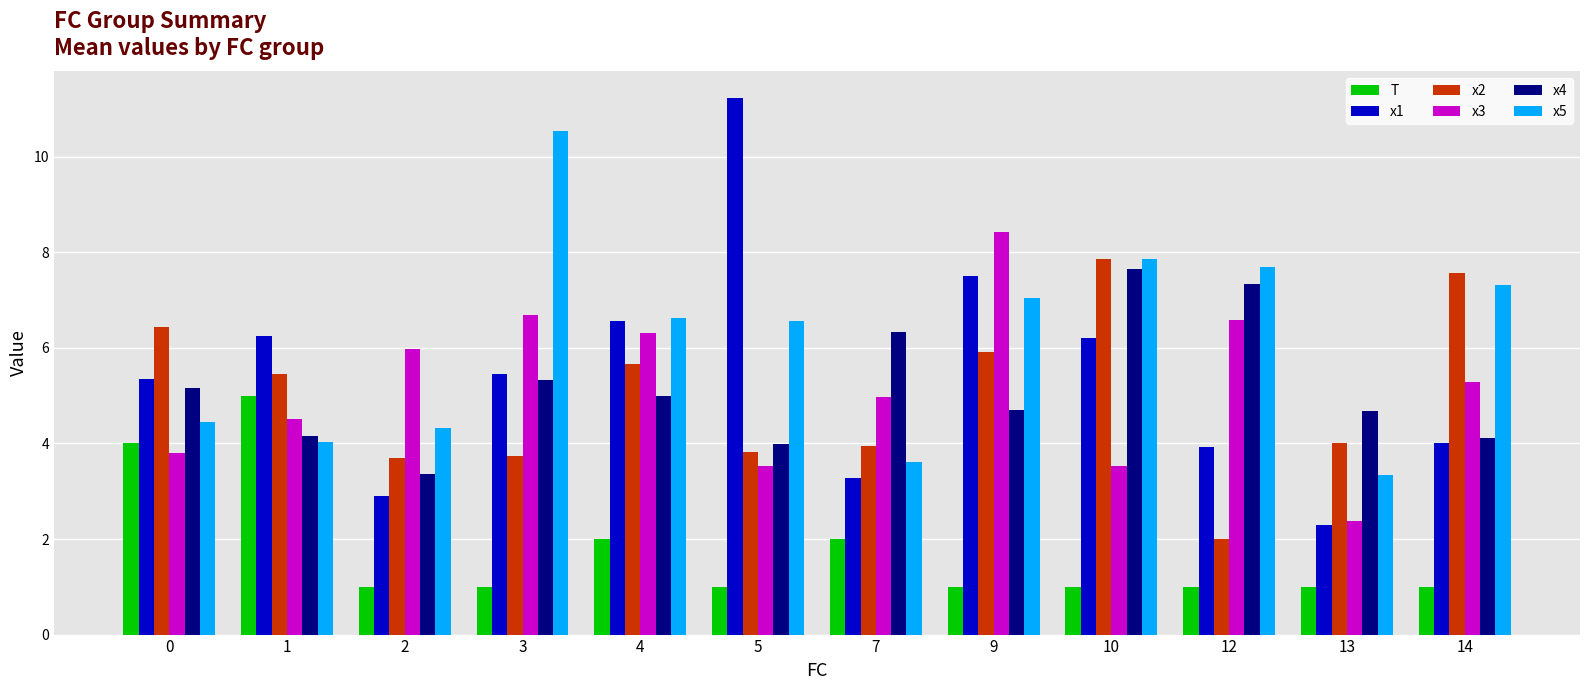

The T series shows 1.0 at 5. True or false?

True